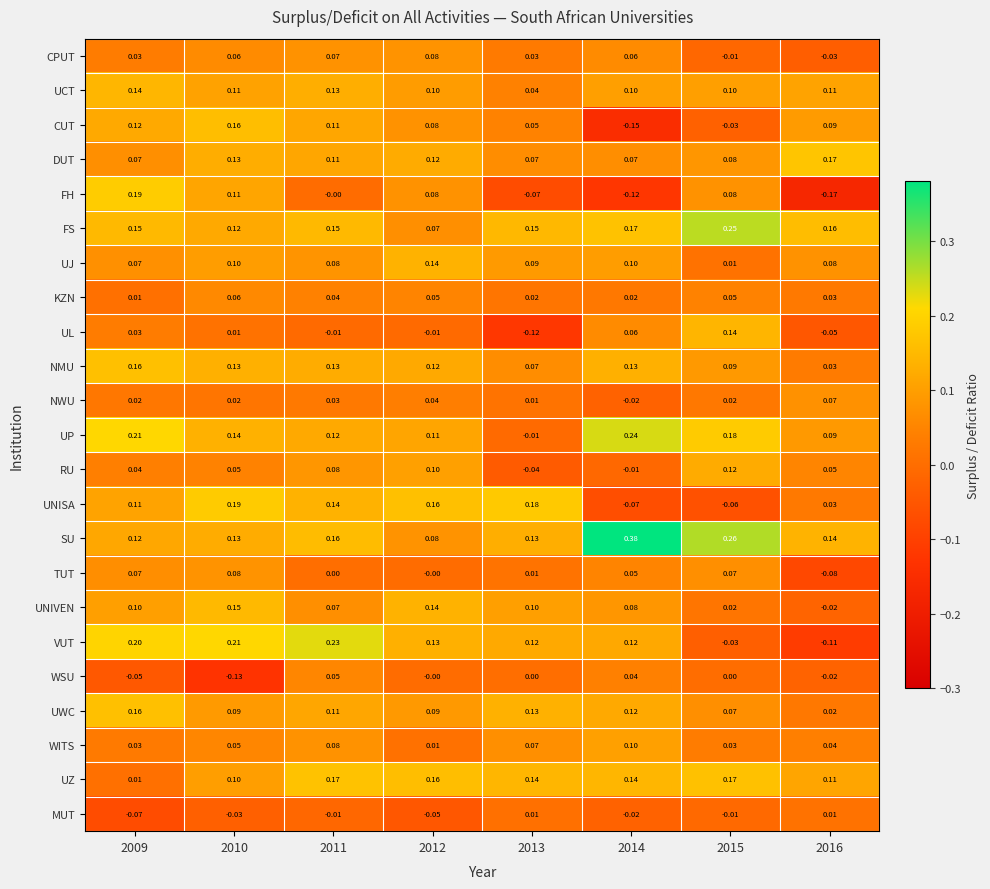

What is the total value across all series at 2014?

1.6